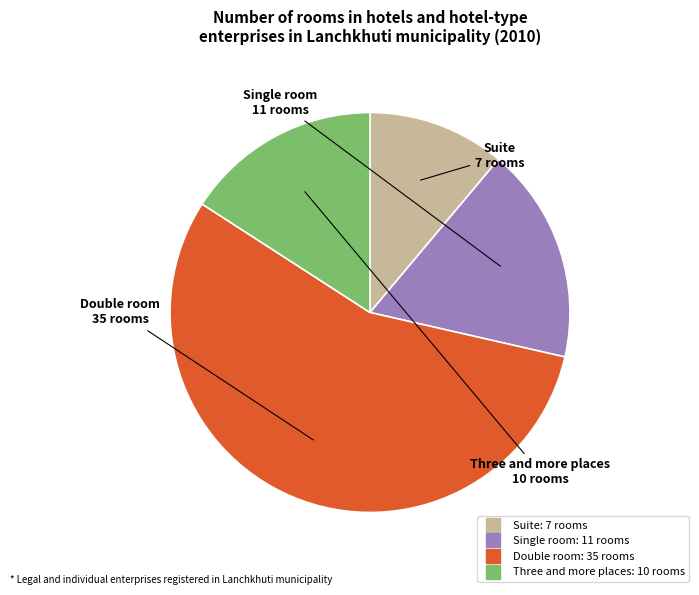

Rank the categories by value from highest to lowest.

Double room, Single room, Three and more places, Suite